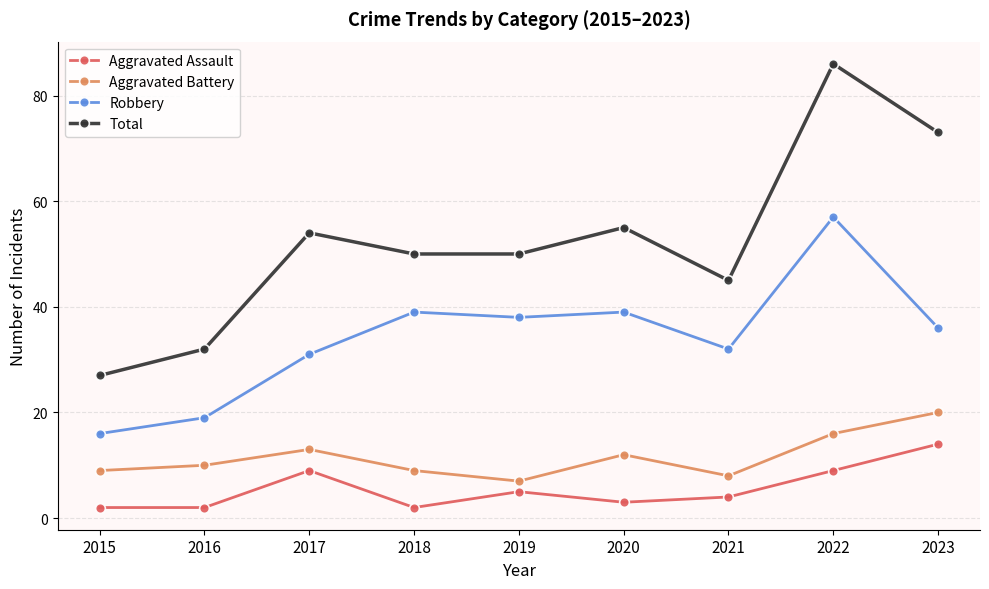

Count the number of categories in the chart.

9